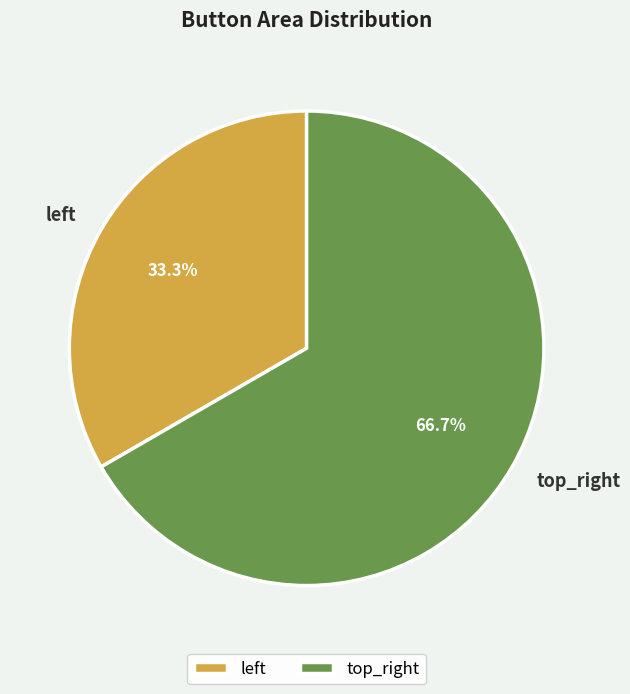

What percentage is the top_right slice, to the nearest percent?

67%